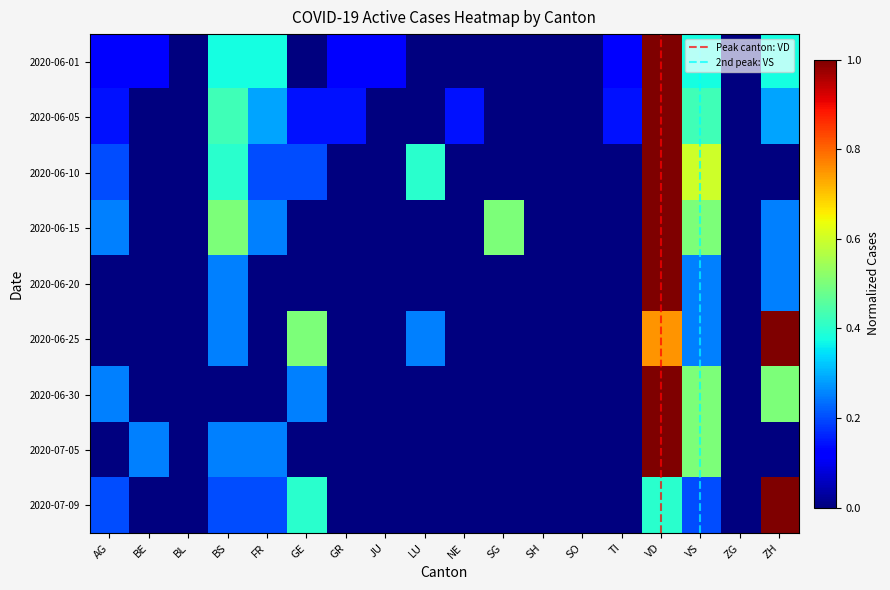

How many categories are shown in the chart?

18